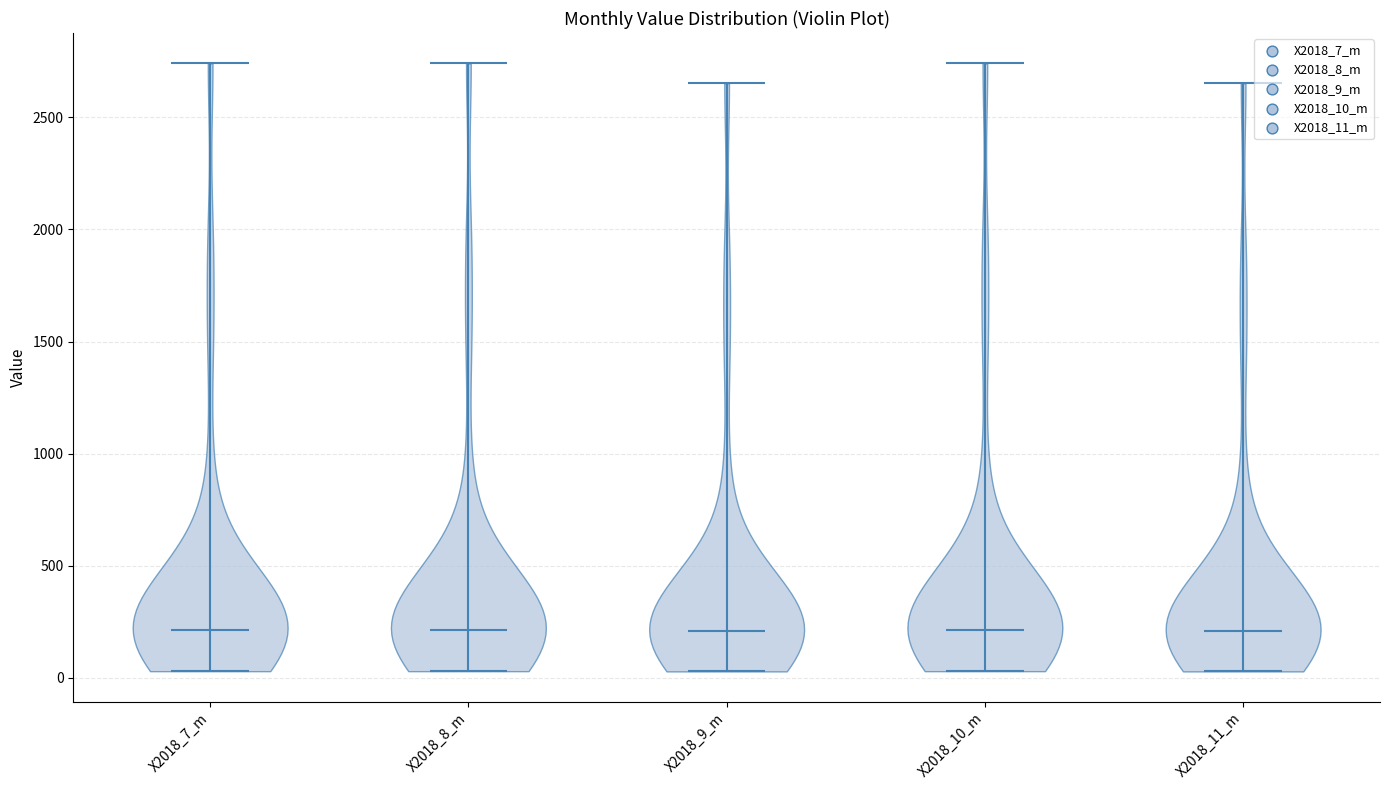

Reading left to right, read every violin against the y-axis: where its median line is, and the lowest and highest points it reaches. The values are not printed on the chart, so give them approximately, as read against the axis.

X2018_7_m: median line 200, lowest point 50, highest point 2750
X2018_8_m: median line 200, lowest point 50, highest point 2750
X2018_9_m: median line 200, lowest point 50, highest point 2650
X2018_10_m: median line 200, lowest point 50, highest point 2750
X2018_11_m: median line 200, lowest point 50, highest point 2650